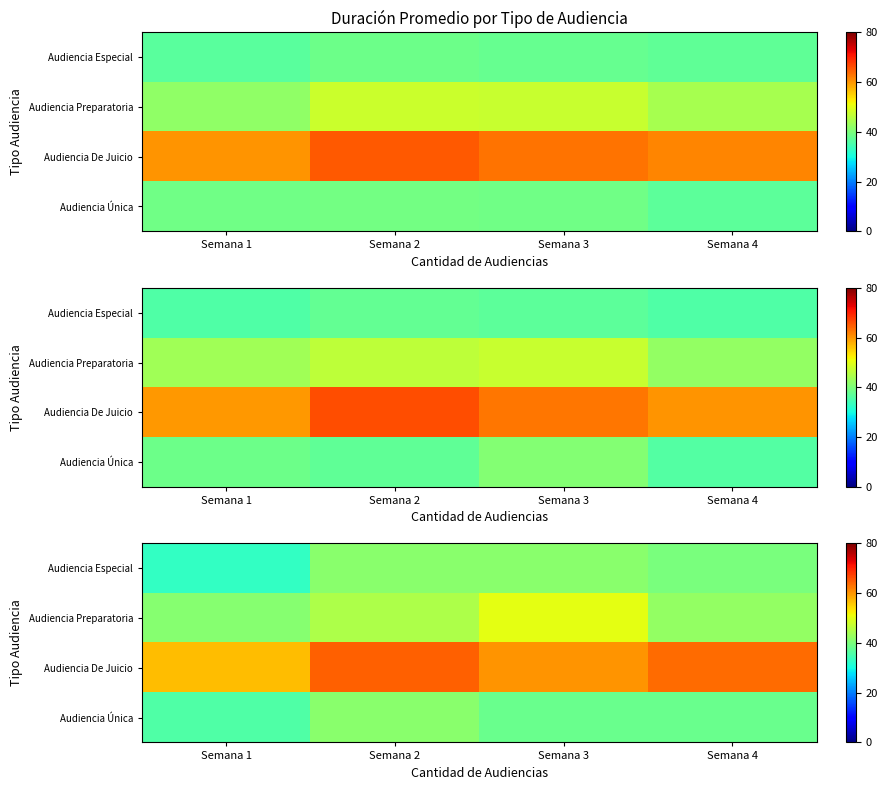

How many distinct data groups are displayed?

4